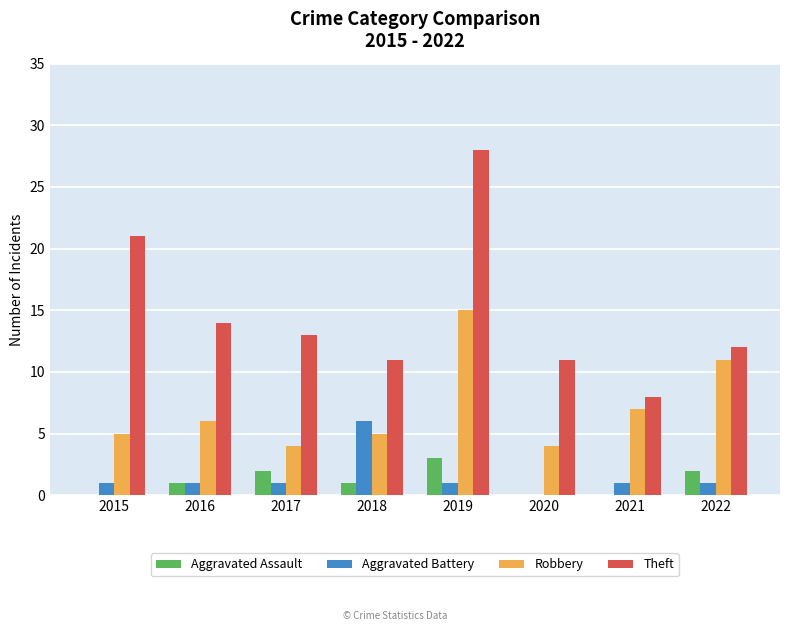

Which series has the widest spread of values?

Theft